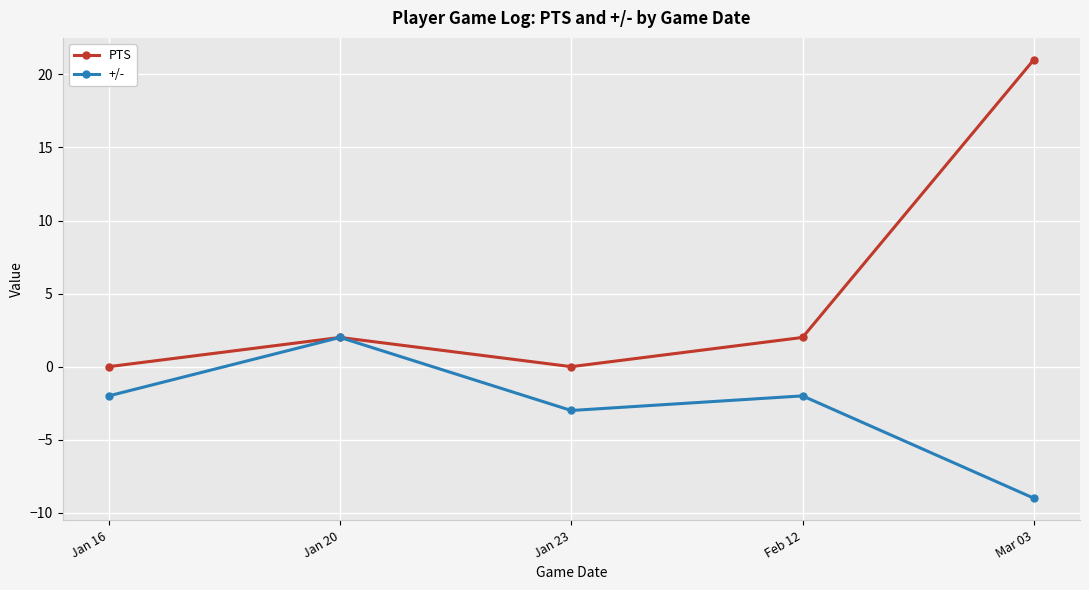

Between Feb 12 and Mar 03, which series saw the biggest shift?

PTS